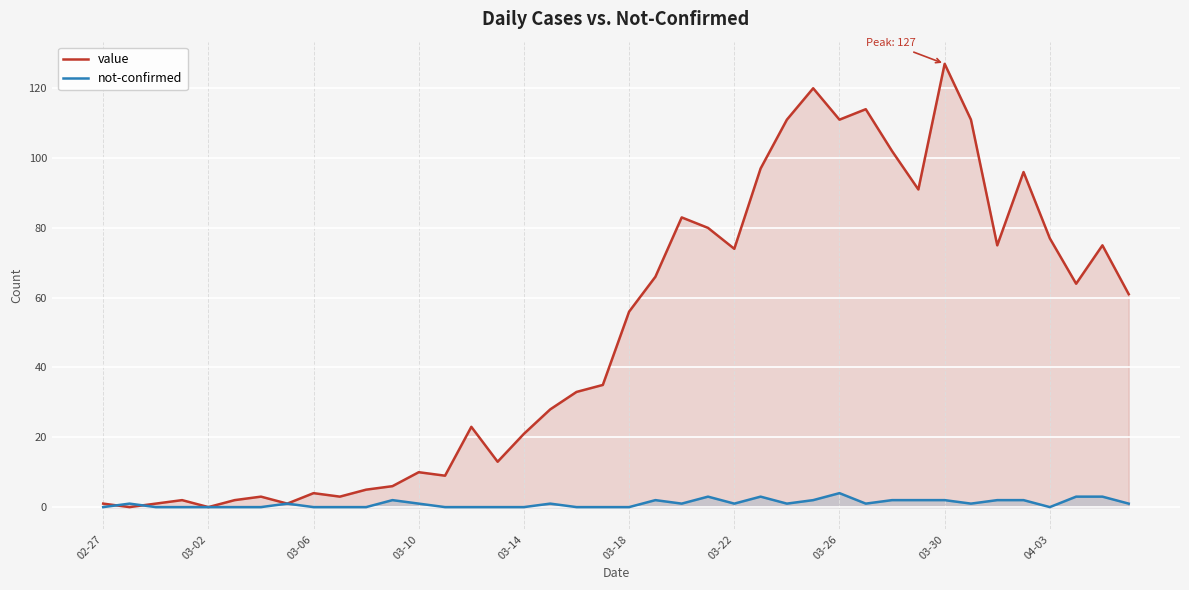

True or false: value has a value of 16 at 03-10.

False